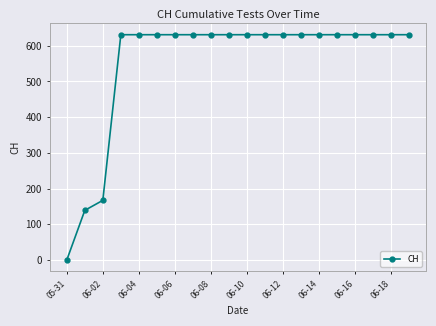

Reading right to left, what are all the values shown in this chart?

631	631	631	631	631	631	631	631	631	631	631	631	631	631	631	631	631	167	139	0